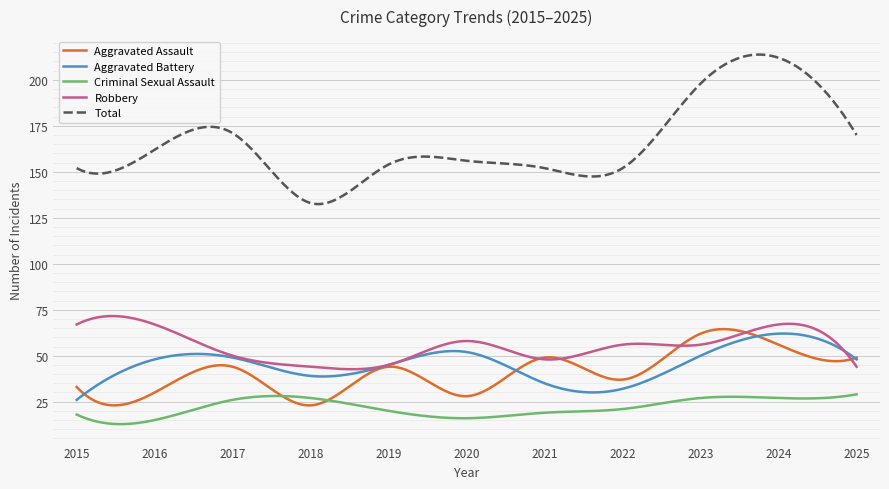

Which series has the widest spread of values?

Total